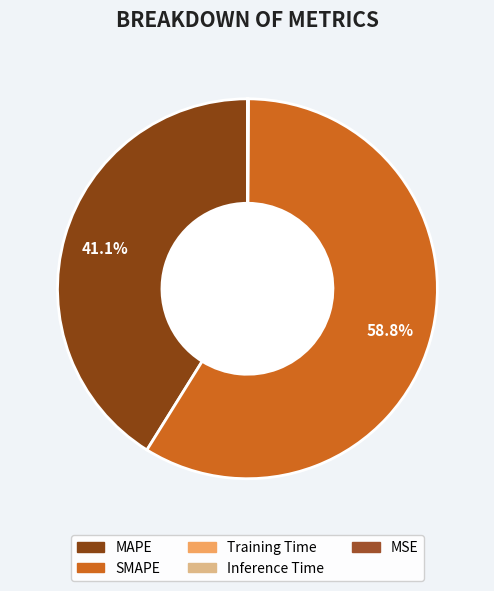

Does SMAPE account for over 50% of the chart?

Yes